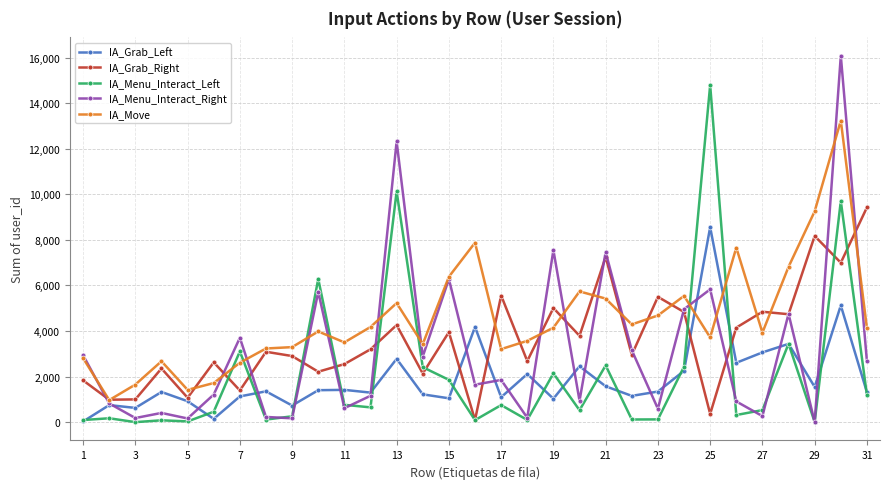

True or false: IA_Grab_Left has more than 2 points higher than both neighbors.

True